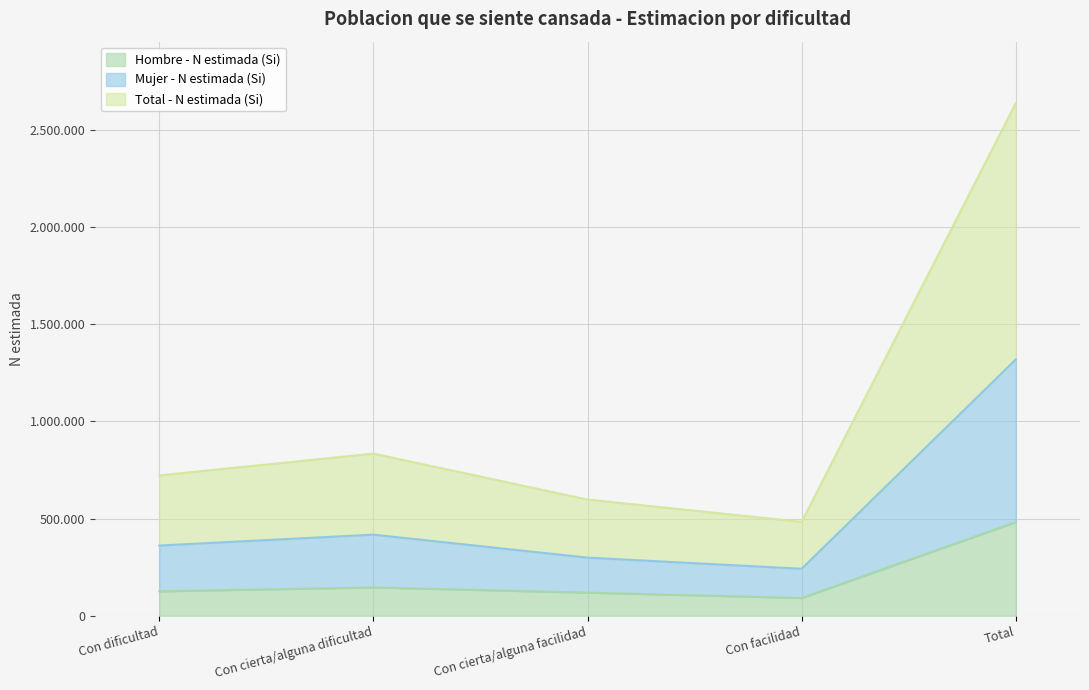

How many interior local peaks does the Mujer - N estimada (Si) series have?

1